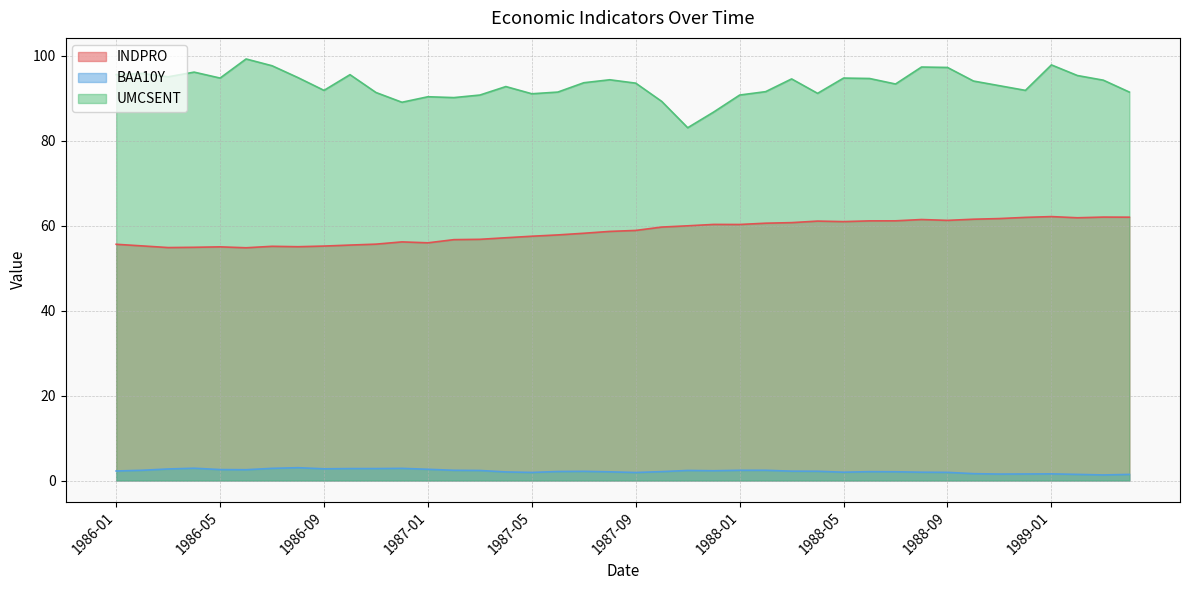

Which series has the widest spread of values?

UMCSENT